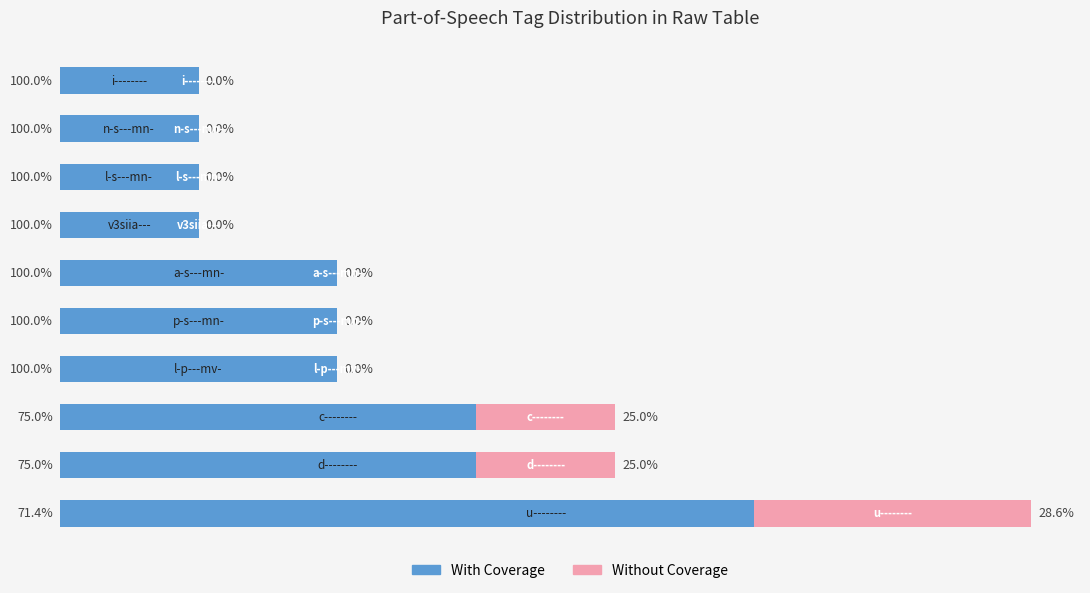

What are all the series names shown in the legend?

With Coverage, Without Coverage